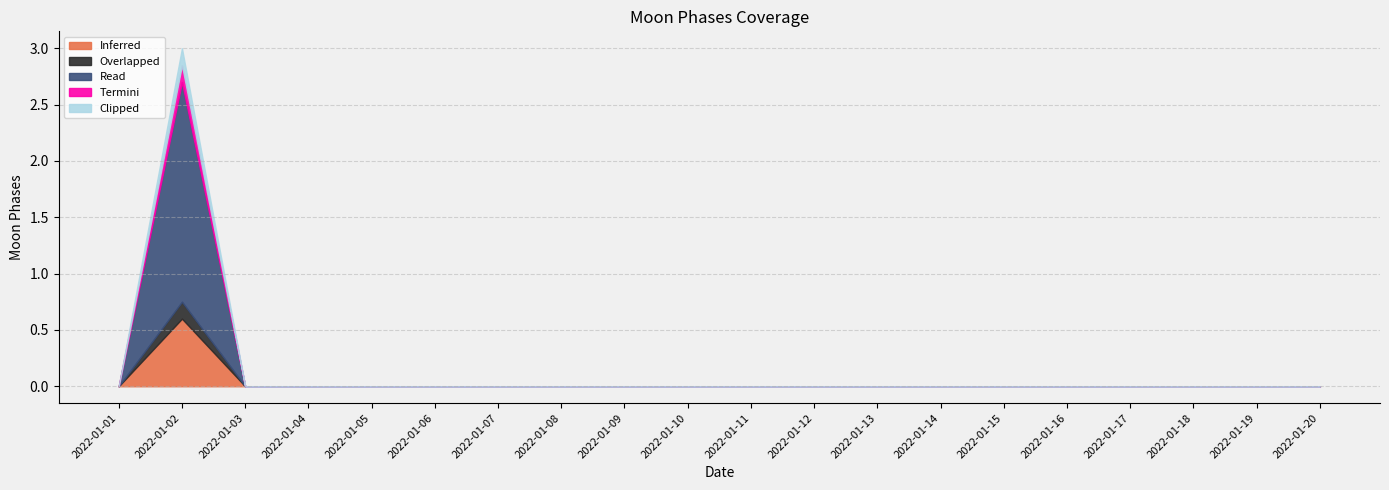

Is it true that Inferred equals 0 at 2022-01-06?

True